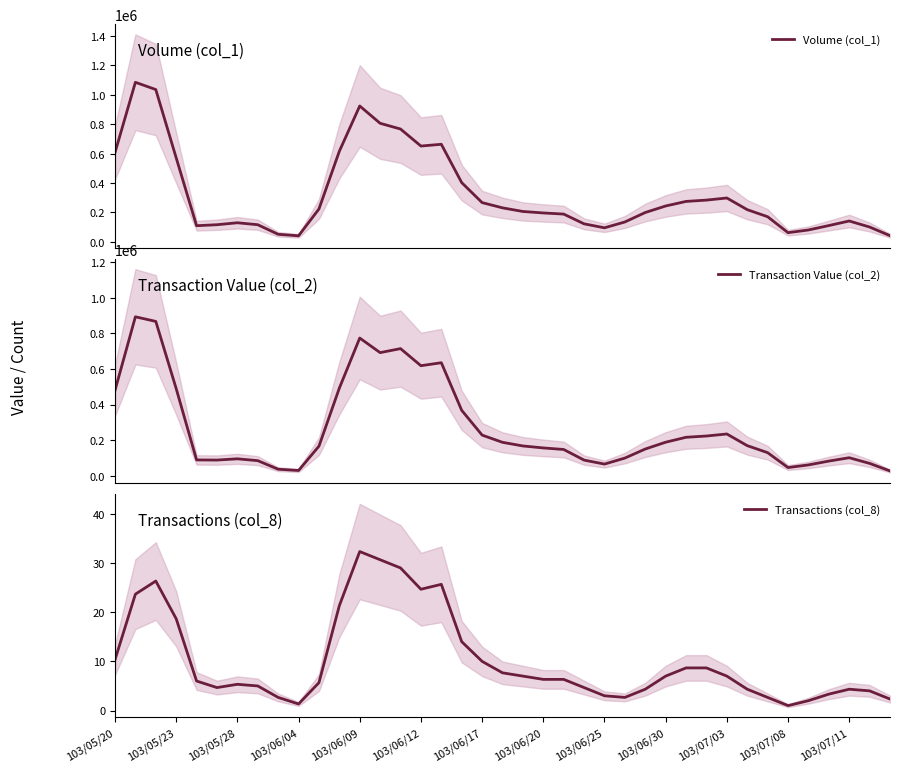

How many categories are shown in the chart?

39